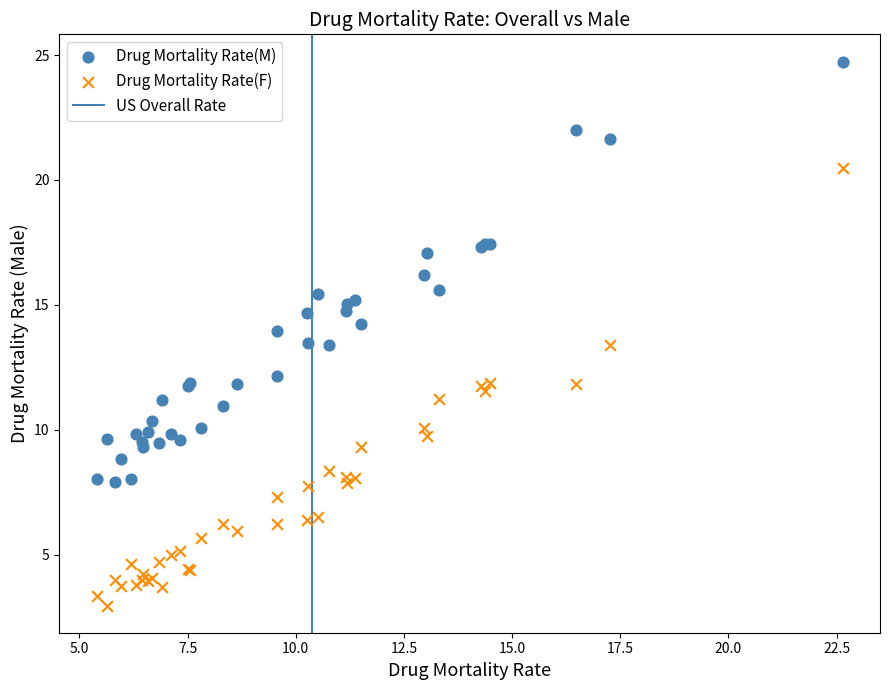

Which series reaches the maximum Y coordinate?

Drug Mortality Rate(M)